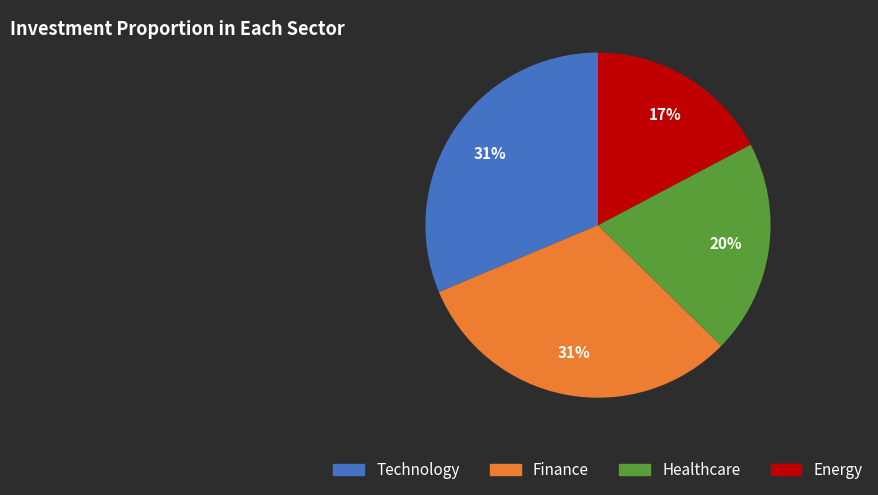

Is there a majority slice in this chart?

No